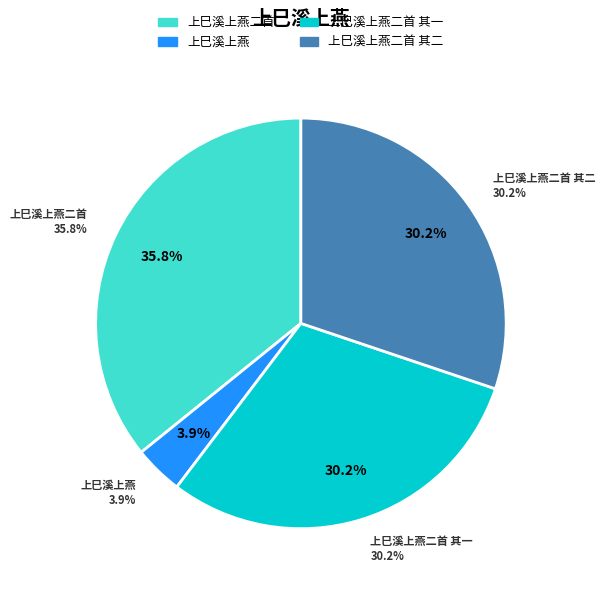

Does any single category account for the majority?

No